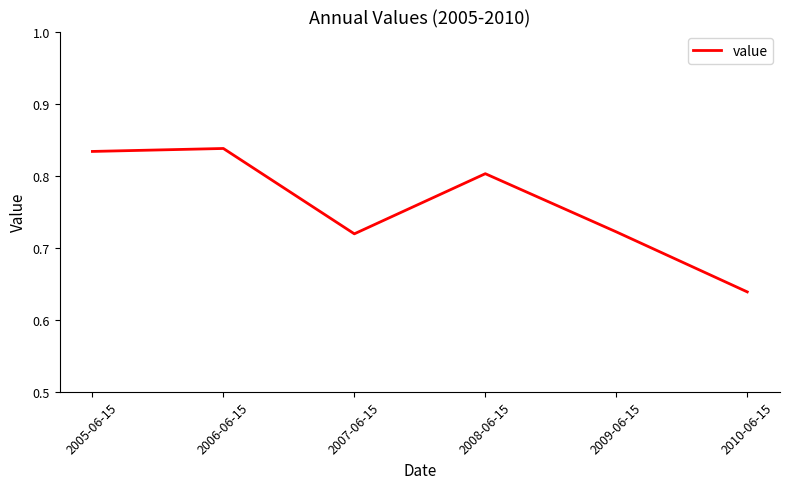

What position from the right is 2006-06-15?

5